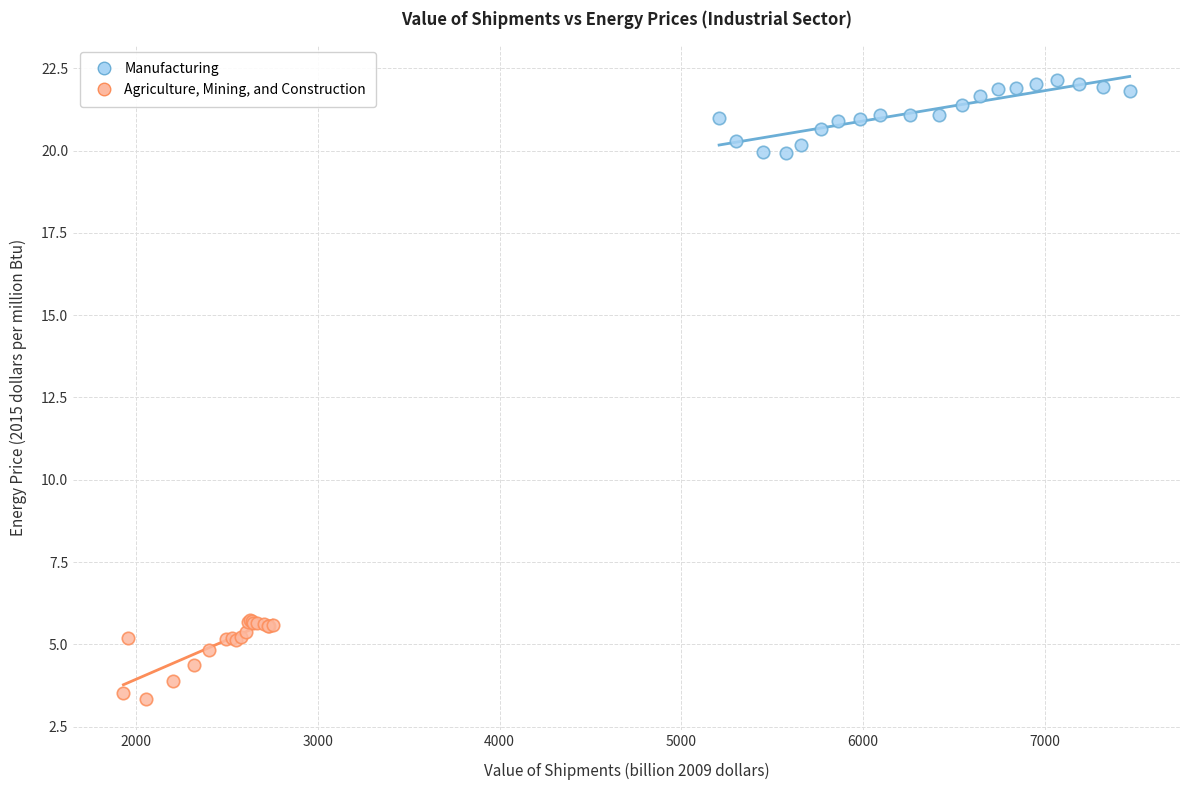

Which series contains the highest Y value?

Manufacturing